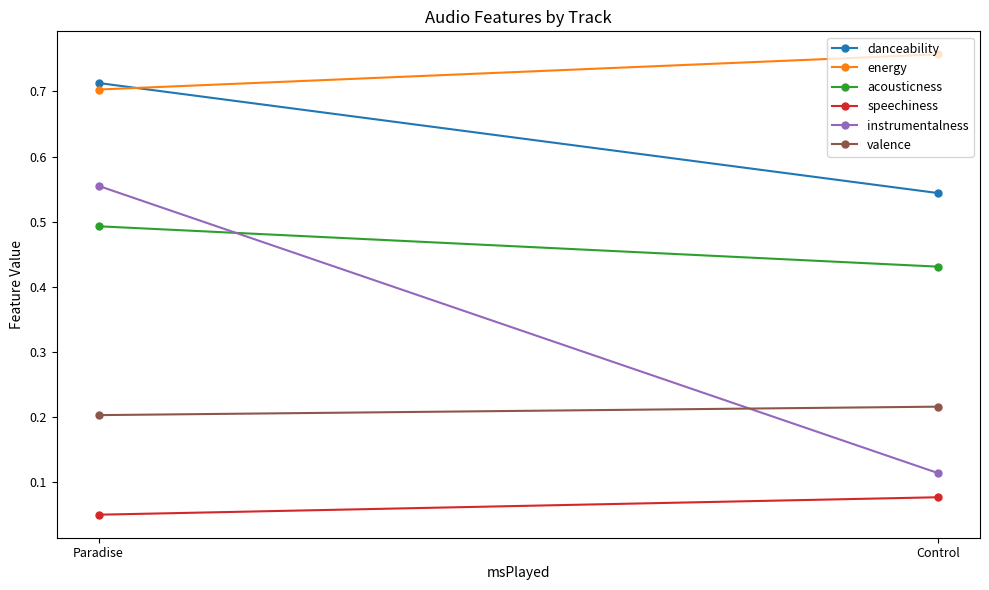

Reading left to right, what are all the values shown in this chart?

danceability: Control=0.5	Paradise=0.7
energy: Control=0.8	Paradise=0.7
acousticness: Control=0.4	Paradise=0.5
speechiness: Control=0.1	Paradise=0.1
instrumentalness: Control=0.1	Paradise=0.6
valence: Control=0.2	Paradise=0.2